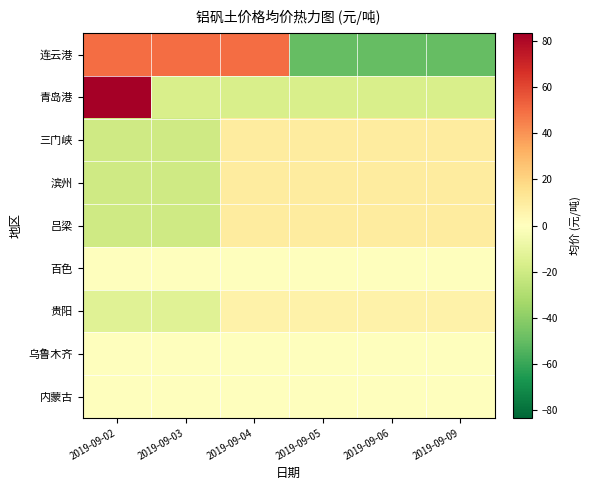

At which category is the sum across all series the highest?

2019-09-04